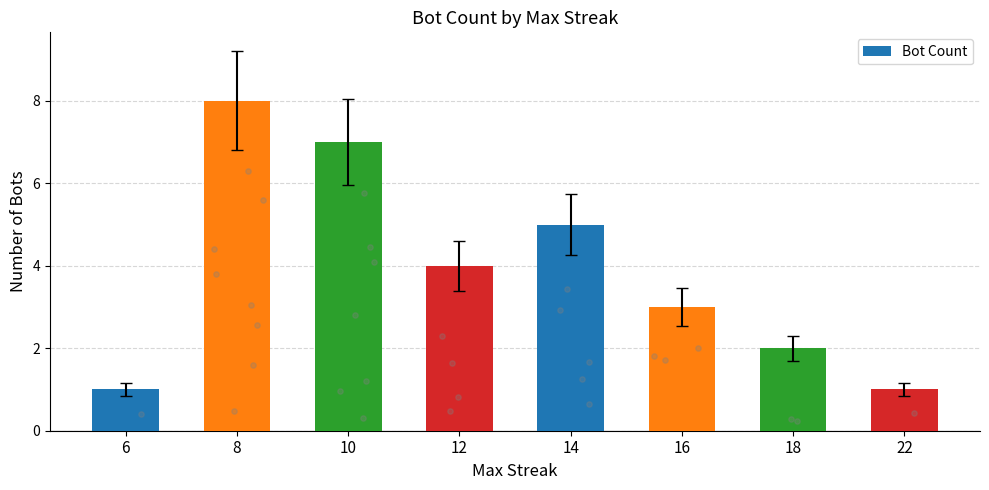

What is the change in value from 12 to 18?

-2